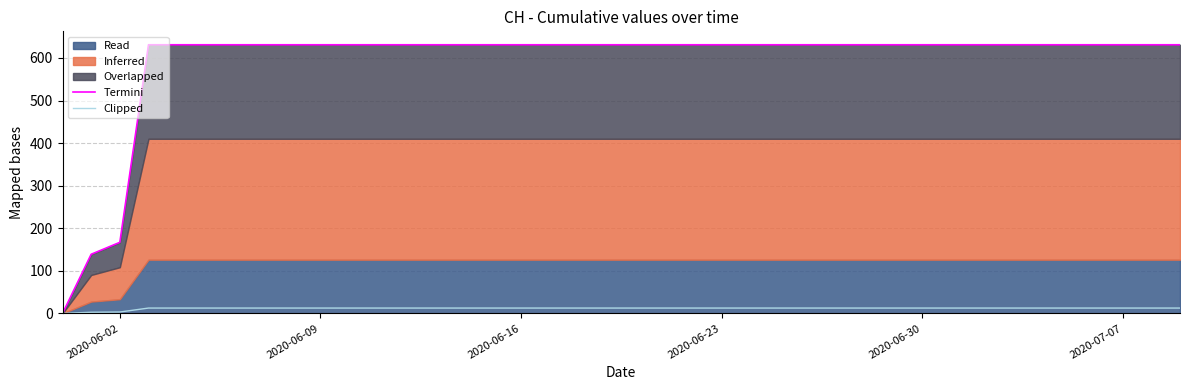

Which series has the largest total across all categories?

Termini